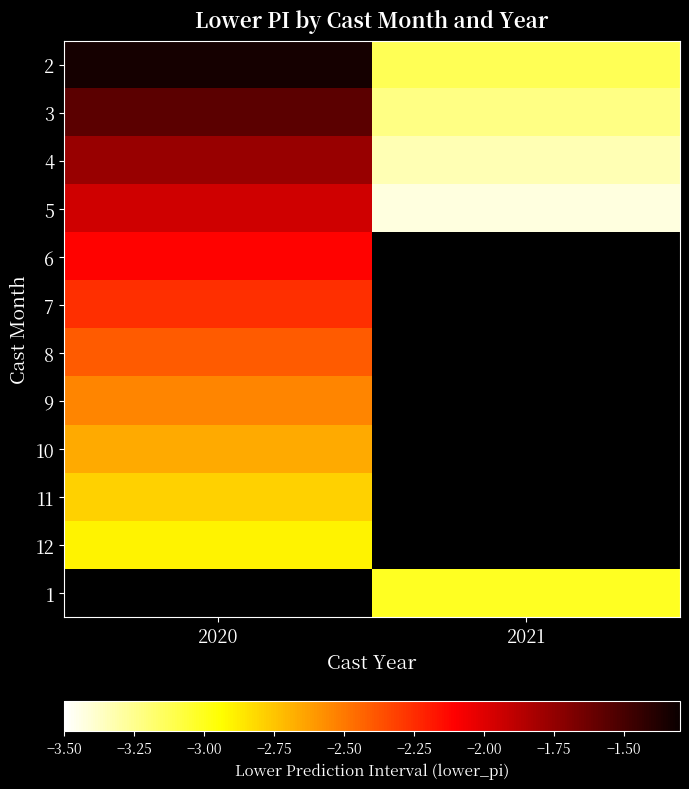

Is the value of 1 at 2020 greater than the value of 6 at 2021?

No